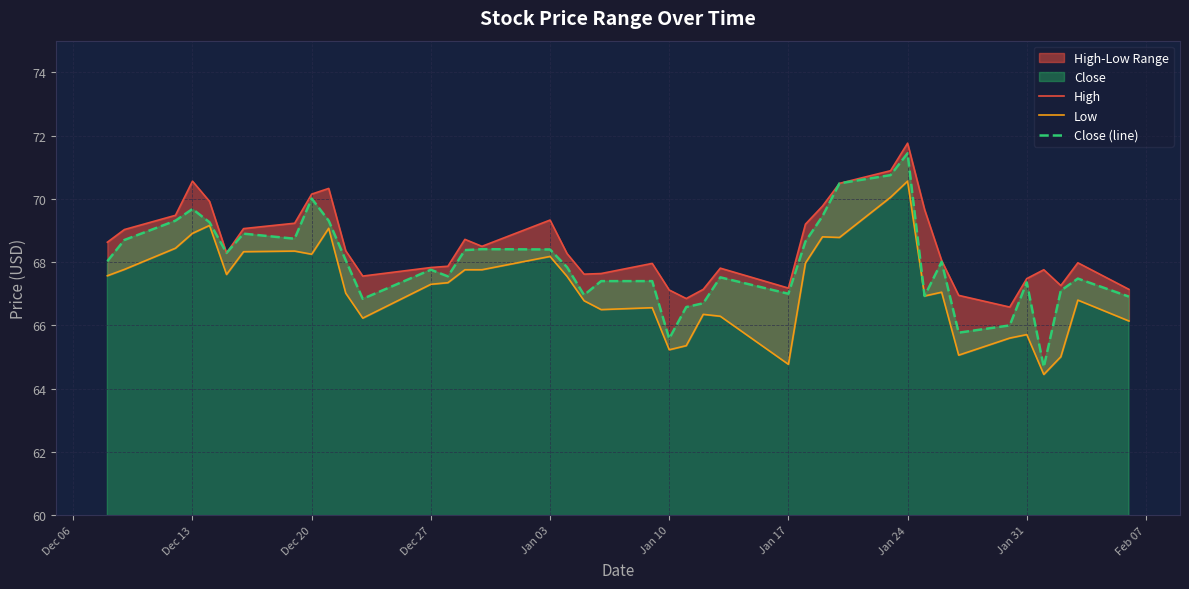

At which label does Close (line) reach its peak?

Jan 24